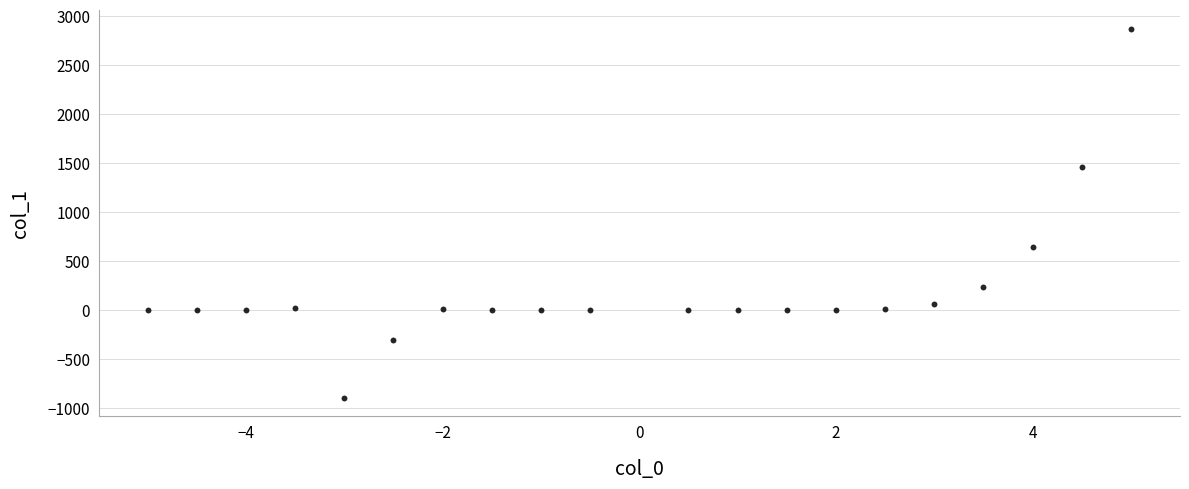

What Y value in the scatter plot is closest to 986?

641.4